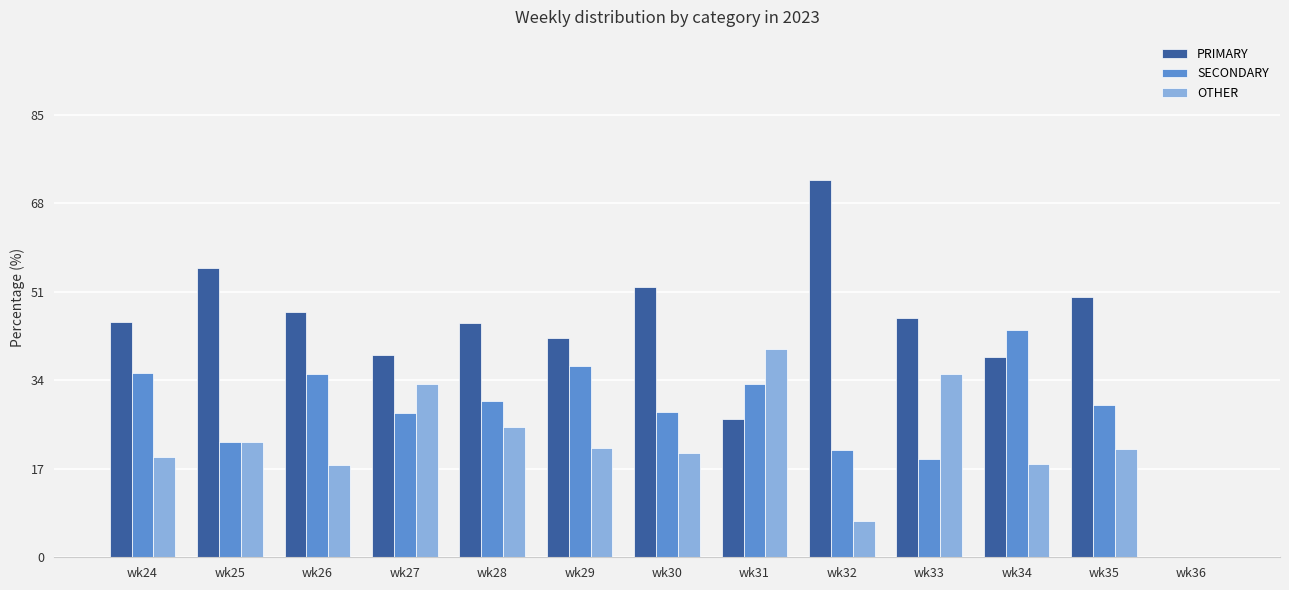

What is the maximum value for PRIMARY?

72.4